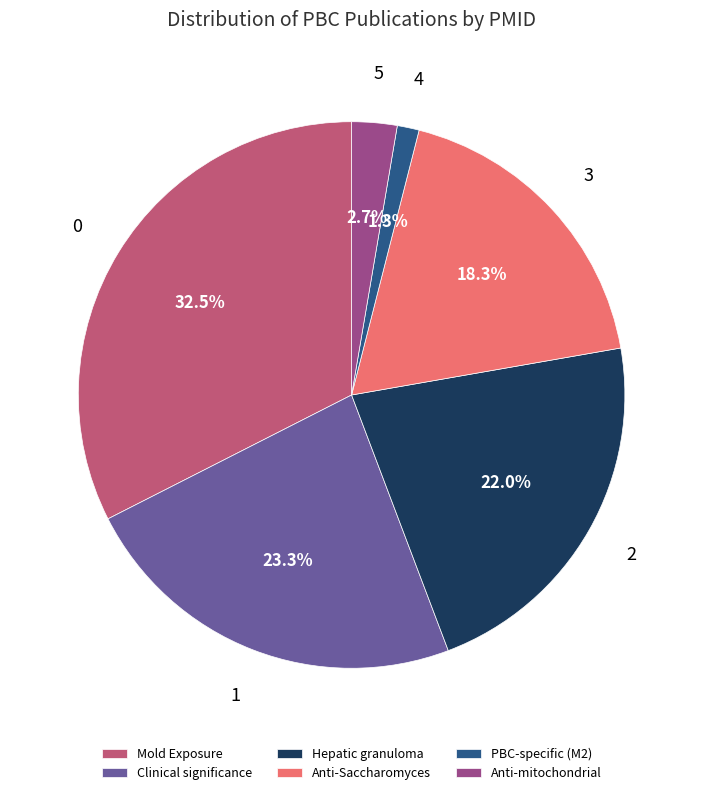

How many slices are in this pie chart?

6